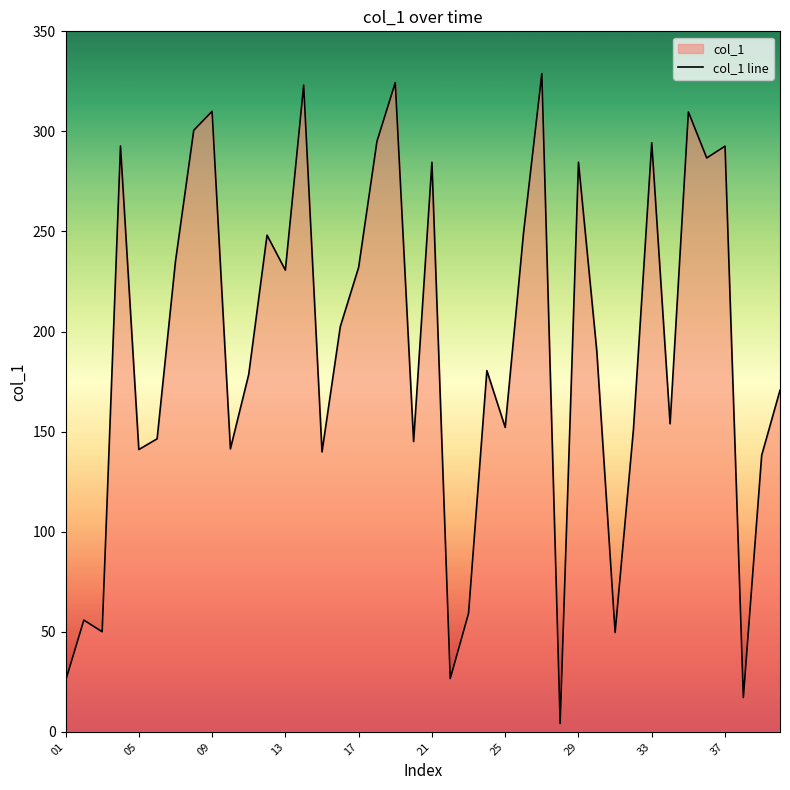

How many distinct data groups are displayed?

1